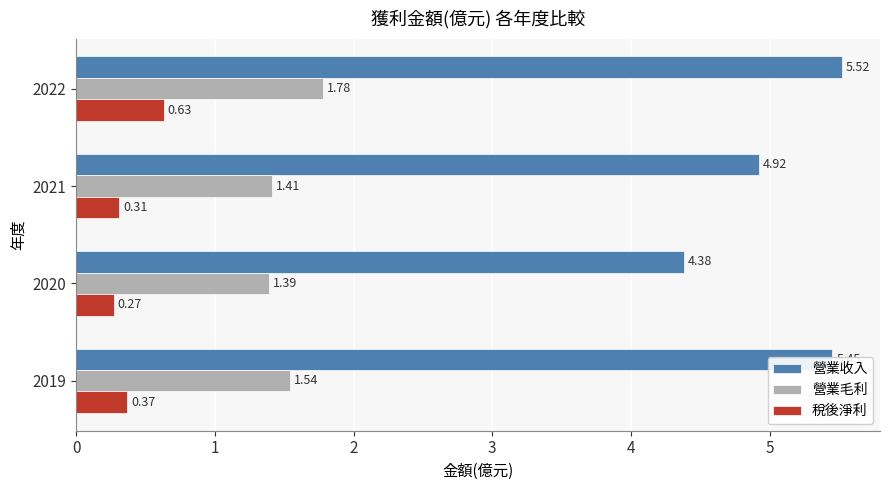

Which series changed the most between 2021 and 2019?

營業收入